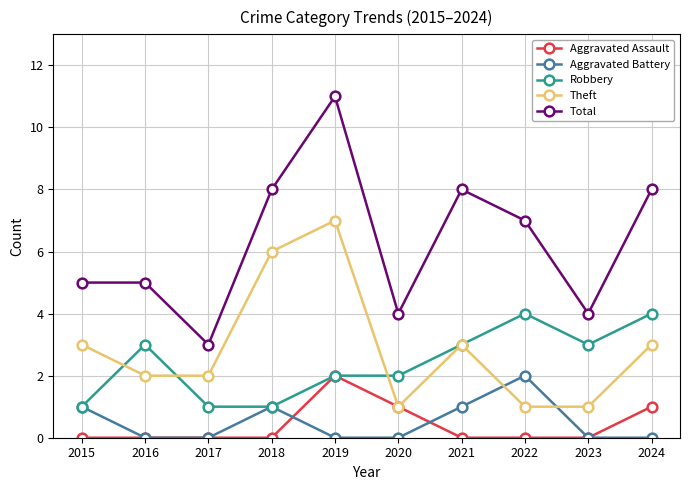

Is the value of Aggravated Assault at 2020 greater than the value of Aggravated Battery at 2024?

Yes